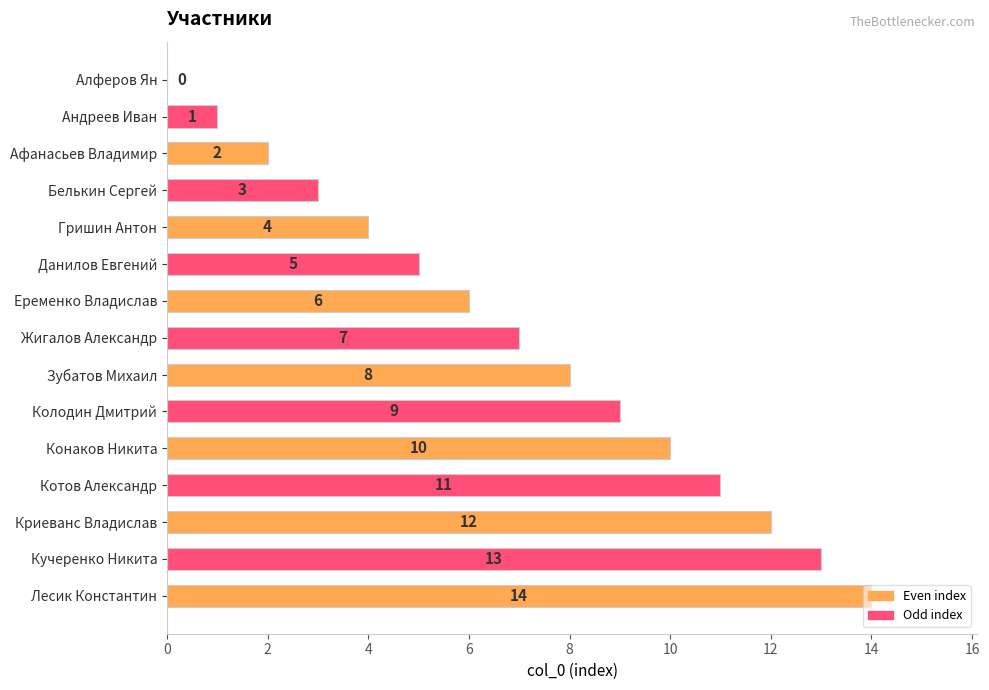

Is it true that the value at Афанасьев Владимир is 1?

False